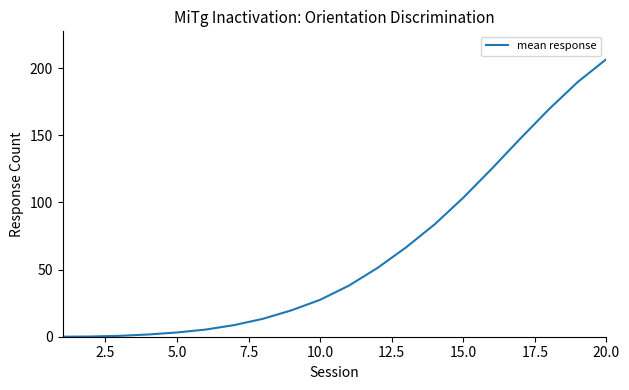

What is the maximum value shown in the chart?

206.7